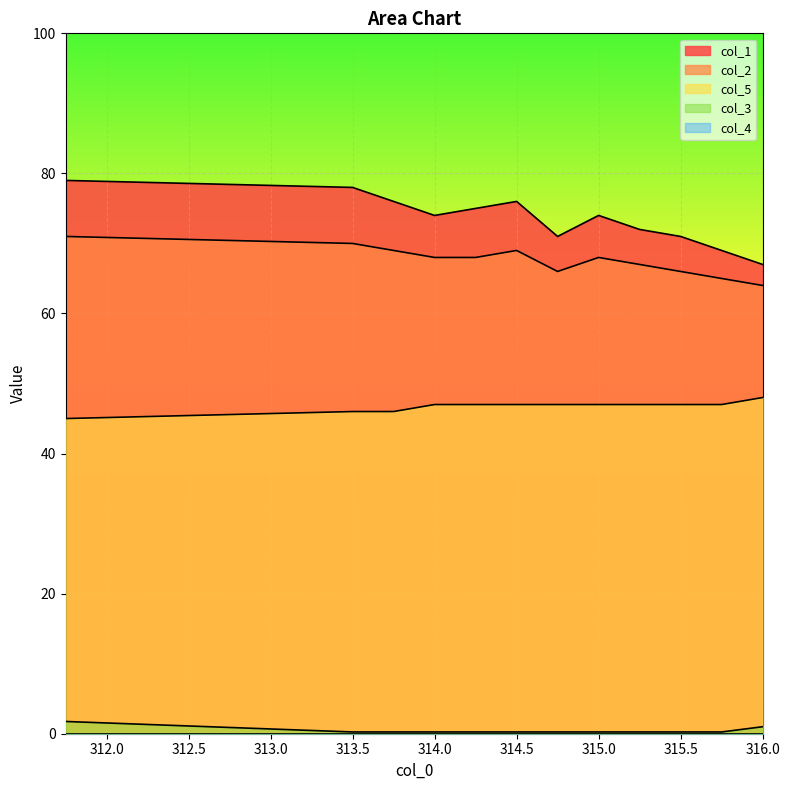

What is the difference between the maximum and second lowest values in the col_5 series?

2.0